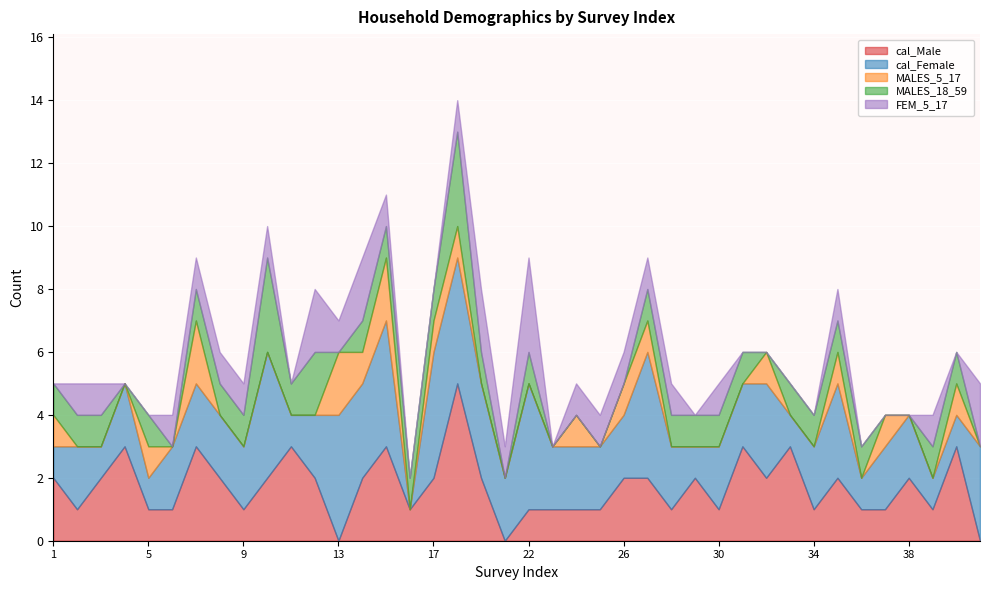

The value of cal_Male at 10 is 2. True or false?

True